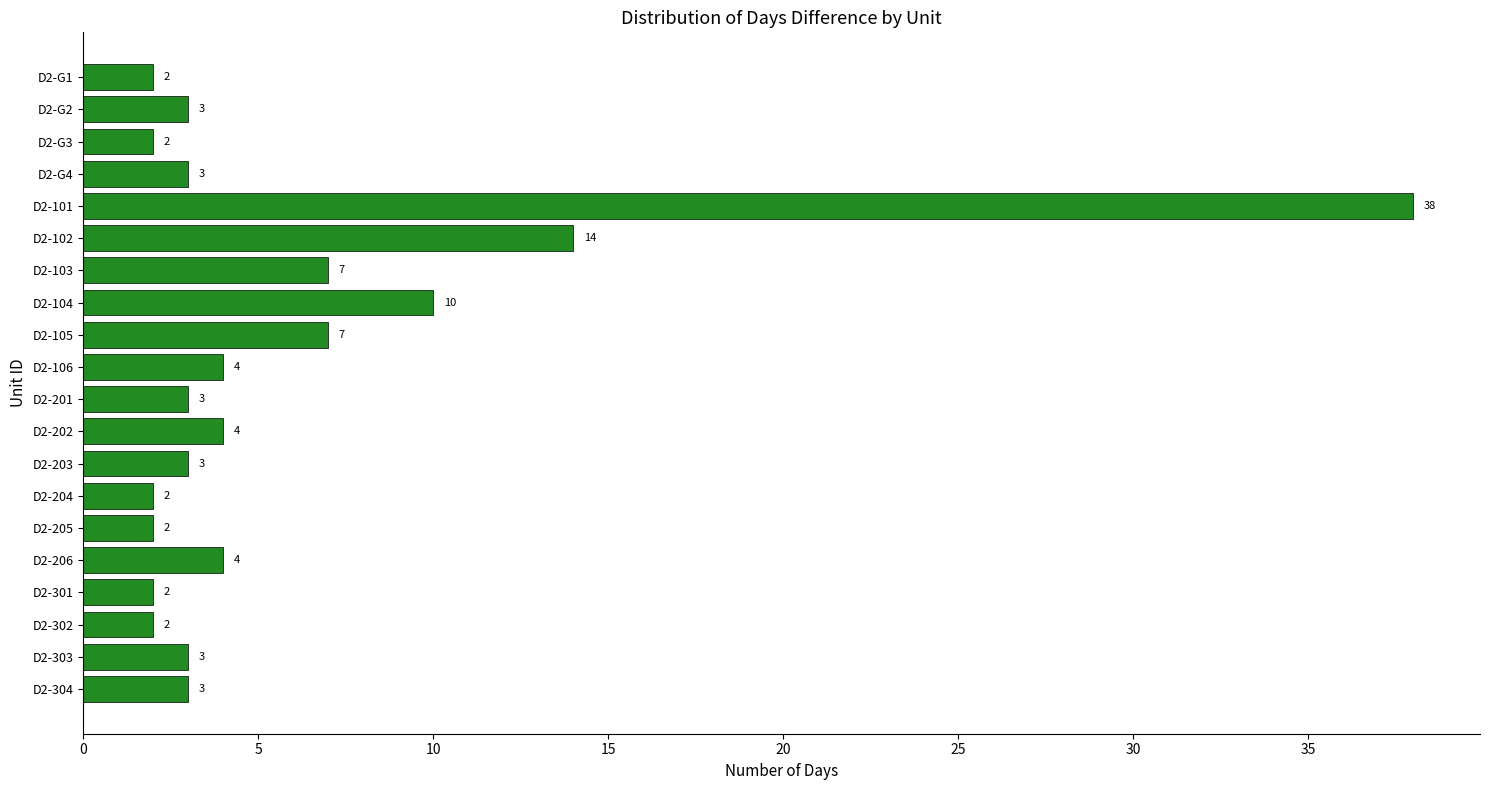

What is the ratio of the value at D2-202 to the value at D2-304?

1.3